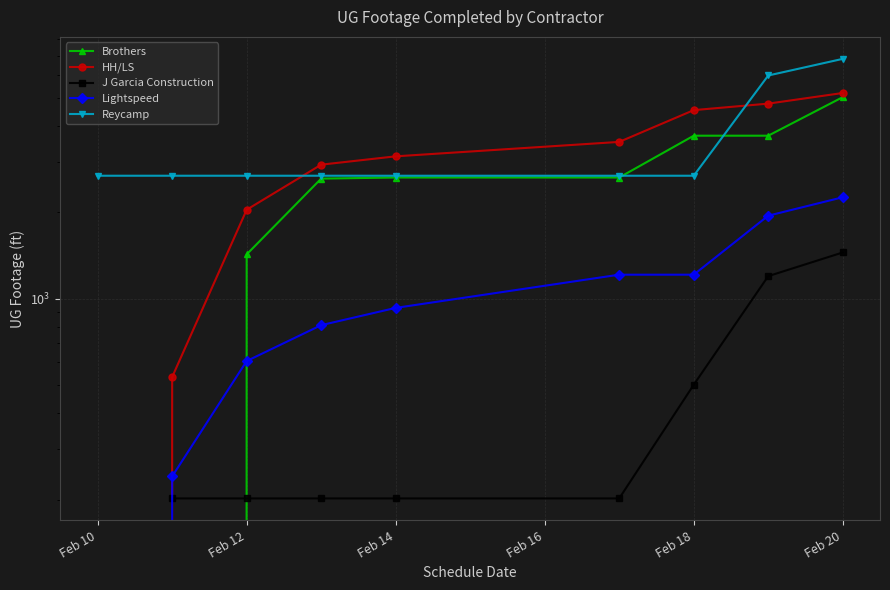

True or false: Lightspeed and Reycamp cross at least once.

False